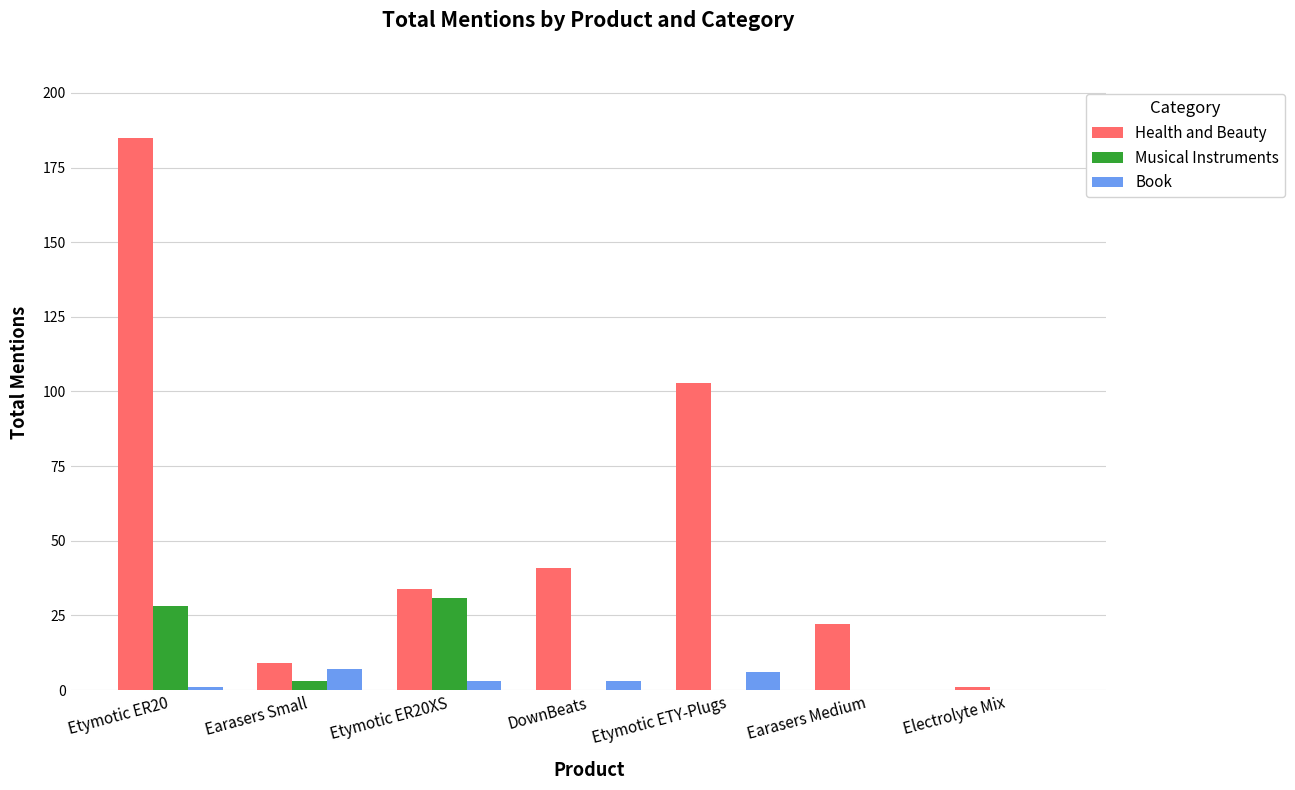

Which series changed the most between Etymotic ER20 and Etymotic ER20XS?

Health and Beauty